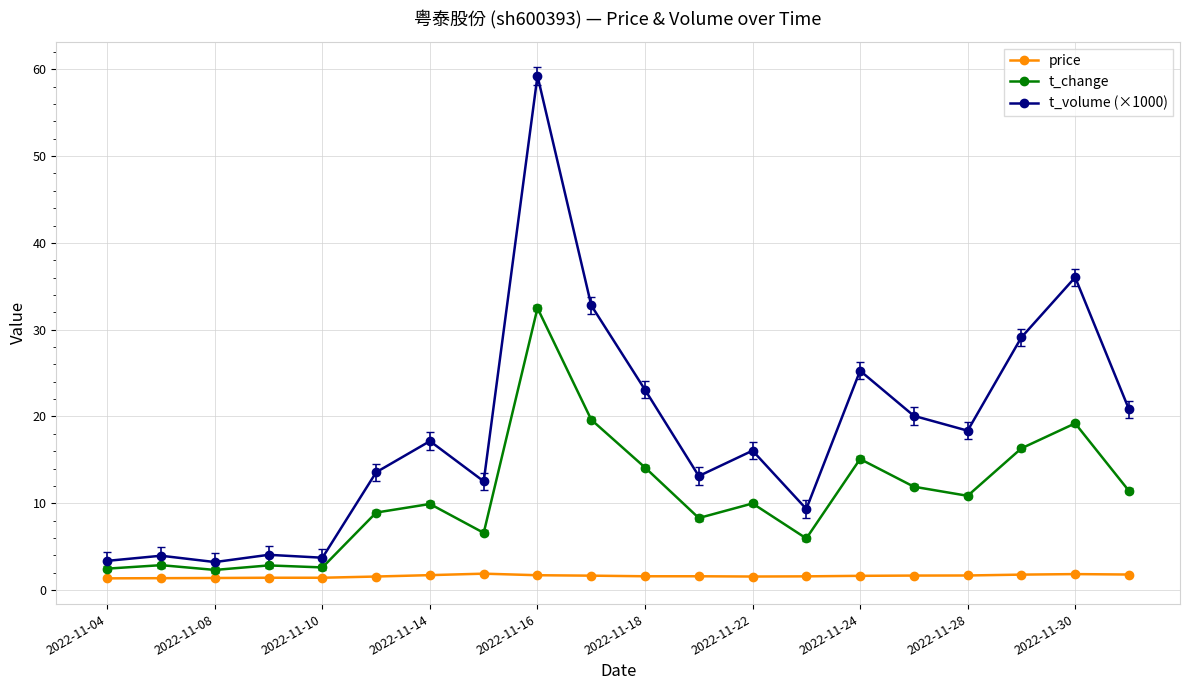

True or false: t_volume (×1000) has more than 0 points higher than both neighbors.

True